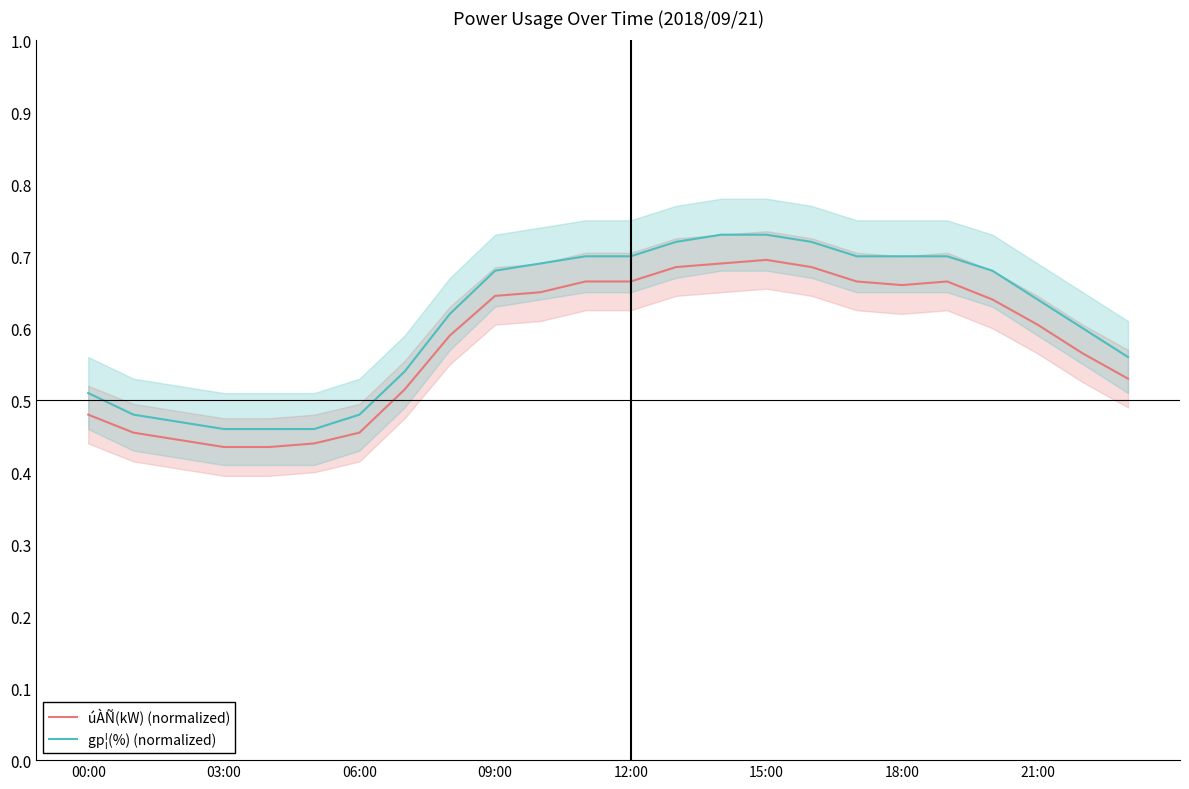

What is the difference between the maximum and minimum values in the úÀÑ(kW) (normalized) series?

0.3